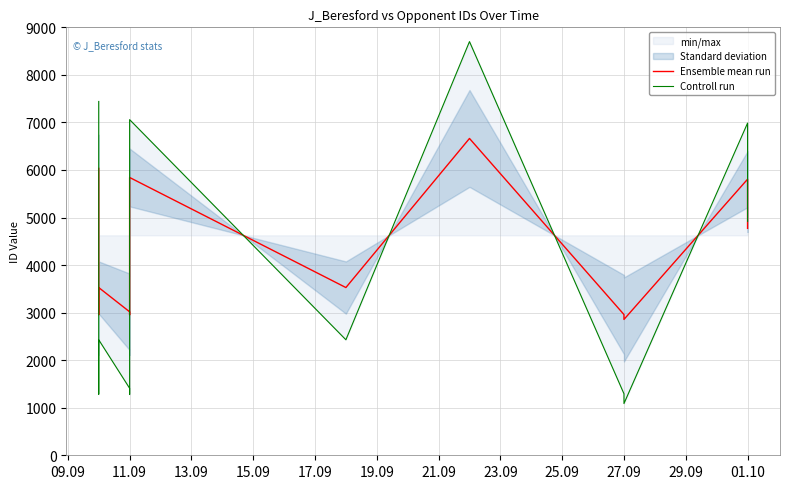

True or false: Ensemble mean run and Controll run intersect in this chart.

True